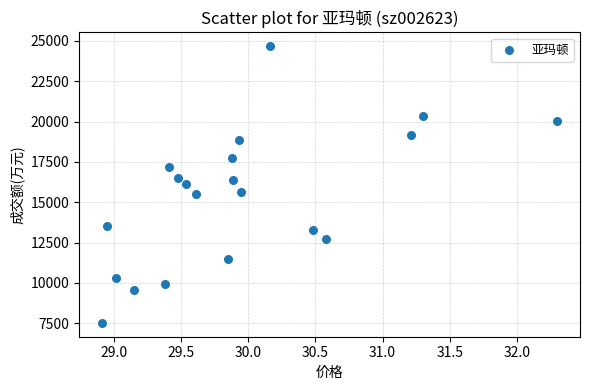

What is the range of Y values (max minus min)?

17150